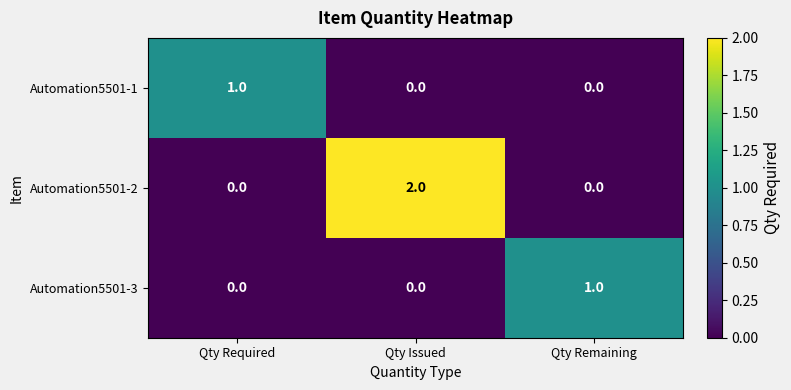

Count the Automation5501-3 values in the range 0 to 1.

3